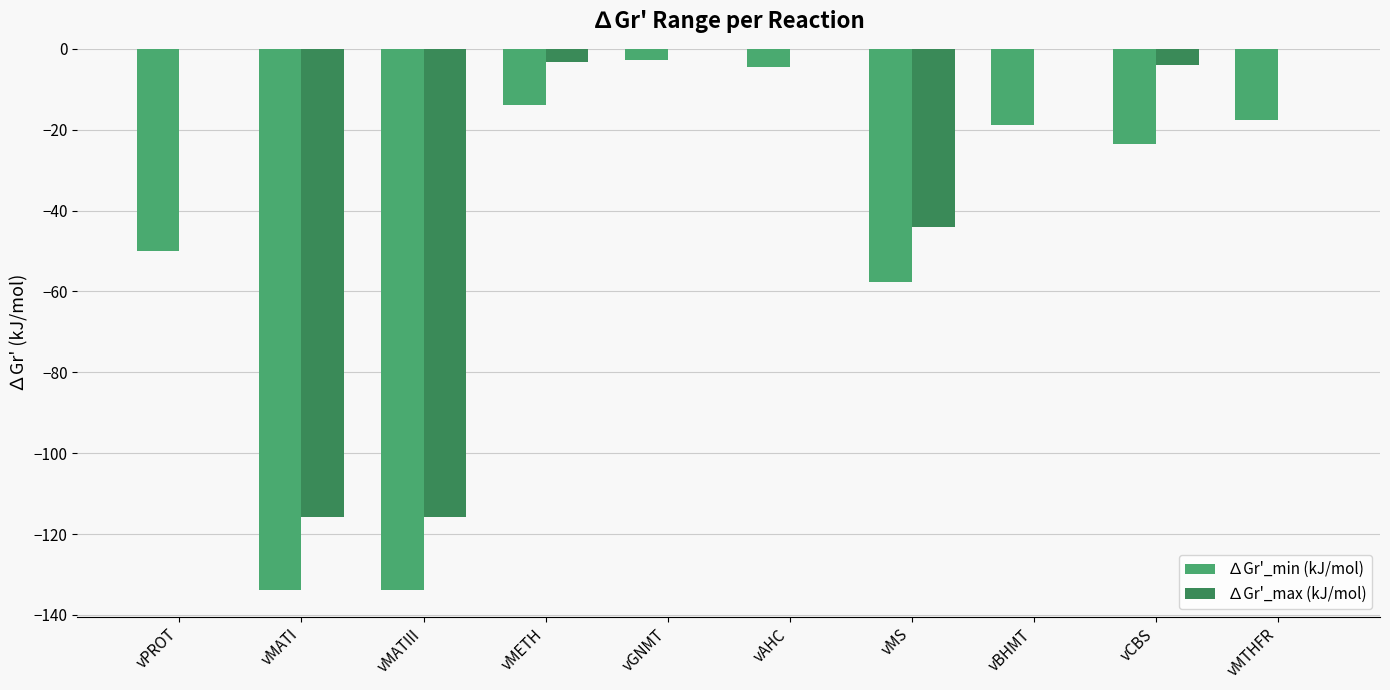

What is the difference between the ∆Gr'_min (kJ/mol) values at vCBS and vMETH?

9.5